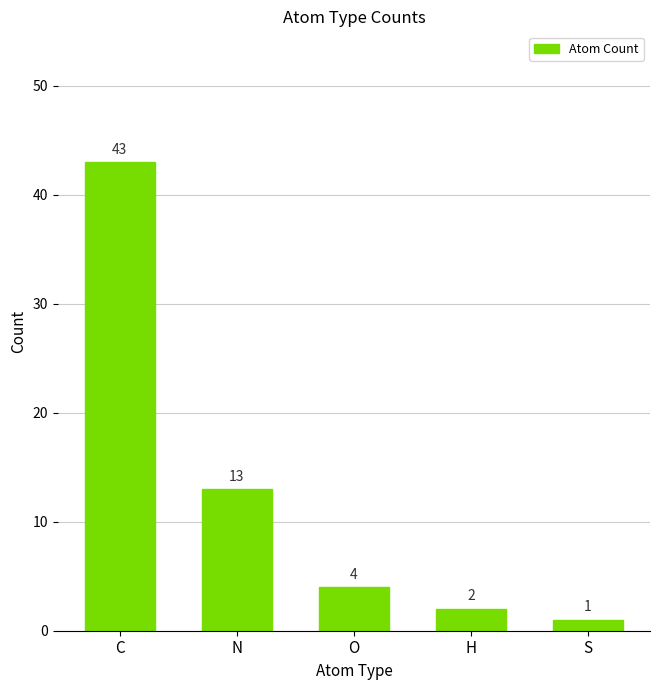

Reading left to right, list all the values displayed in this chart.

43	13	4	2	1